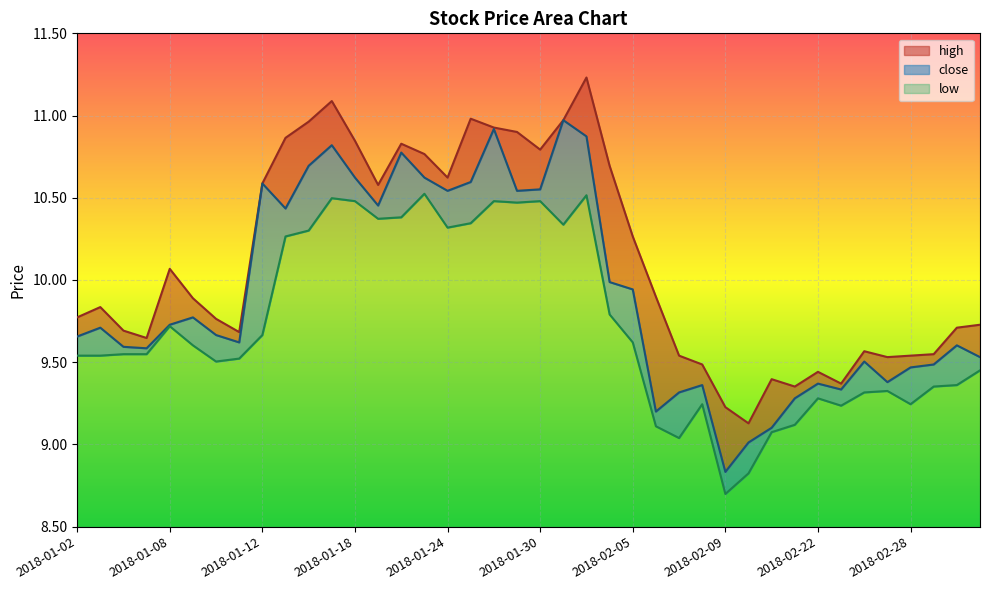

Where is the first local minimum for high?

2018-01-05